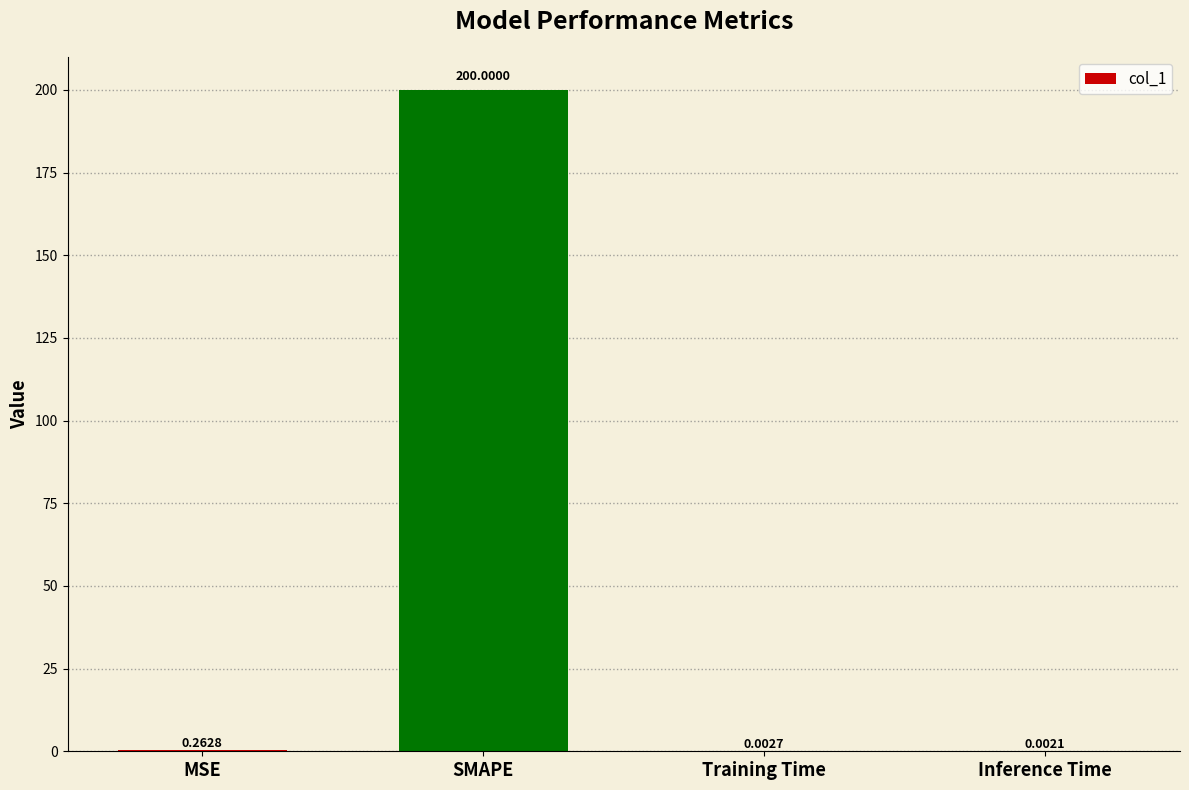

What is the change in value from SMAPE to Training Time?

-200.0